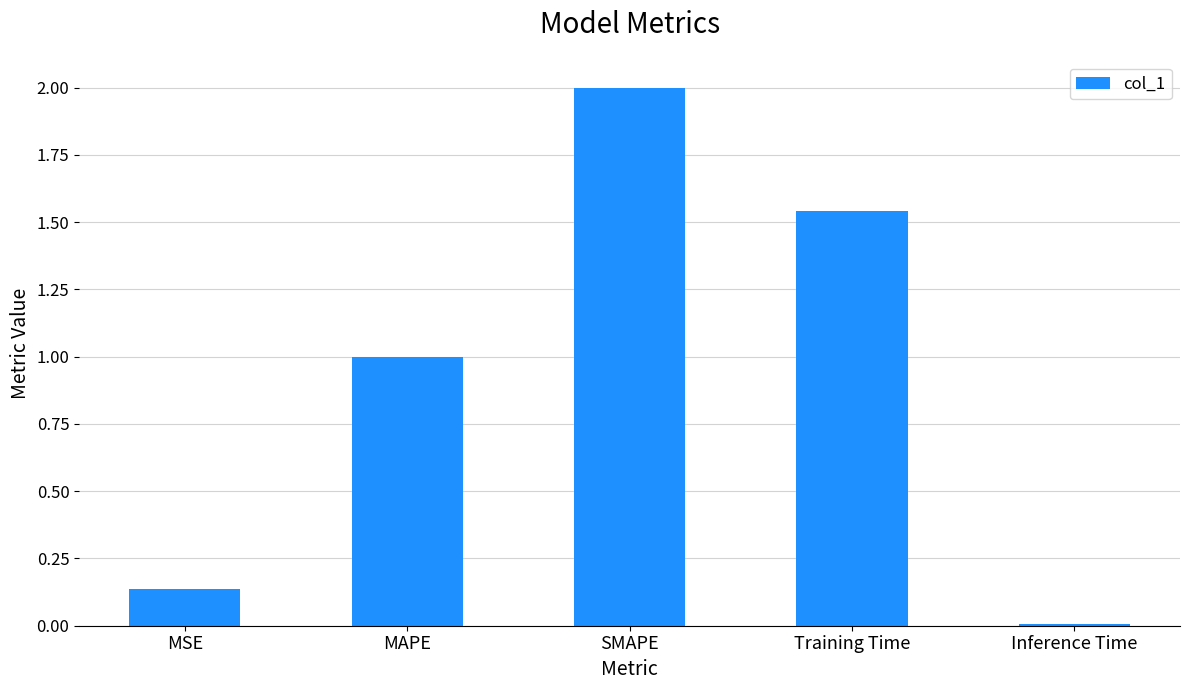

The chart shows a value of 0.0 at Inference Time. True or false?

True